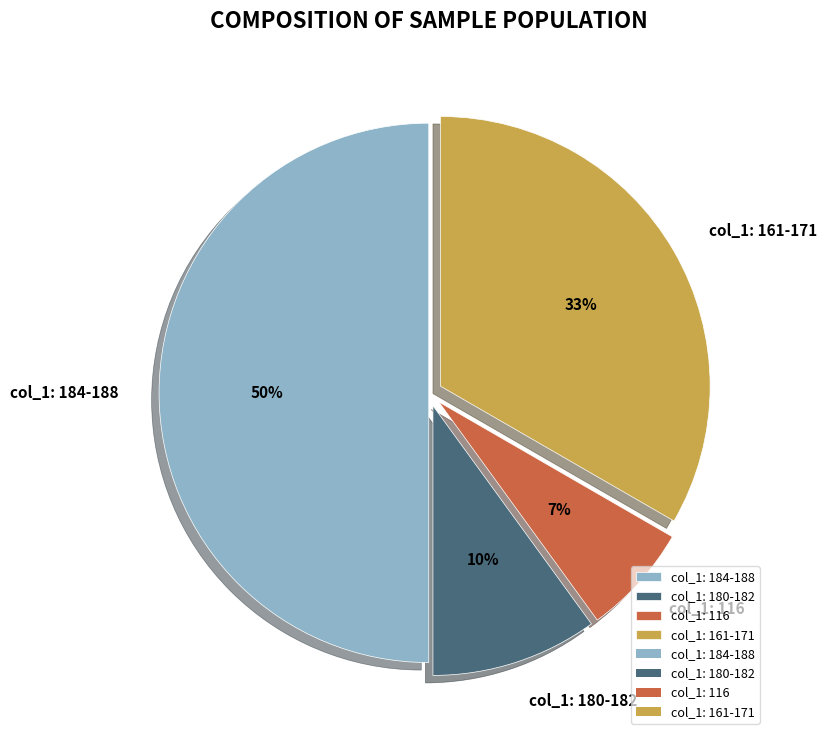

Is it true that col_1: 184-188 is 50% of the pie?

True